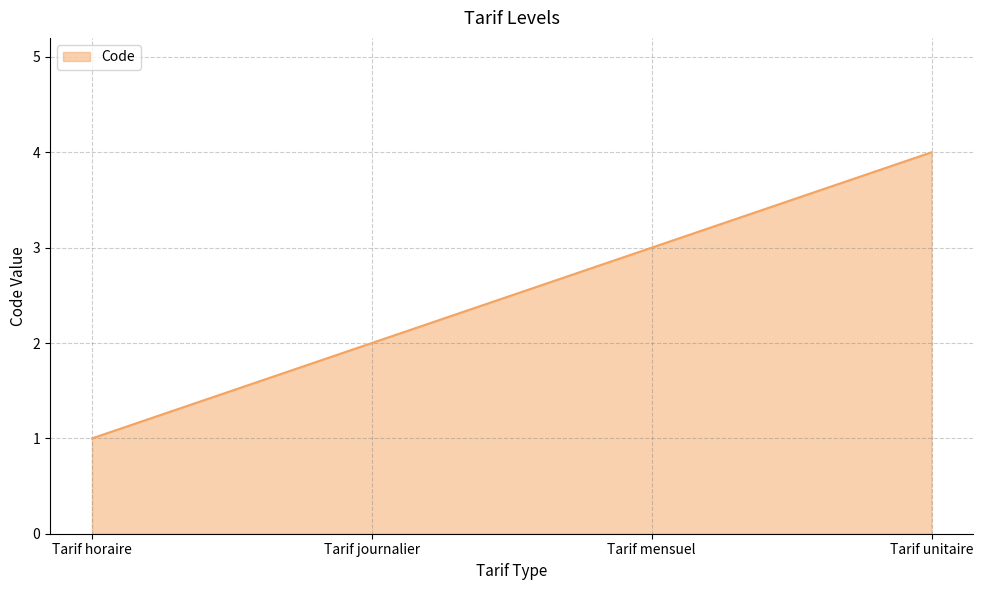

True or false: there are more than 0 points higher than both neighbors.

False